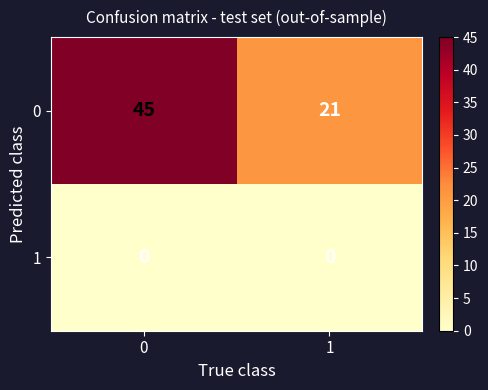

What is the total value across all series at 1?

21